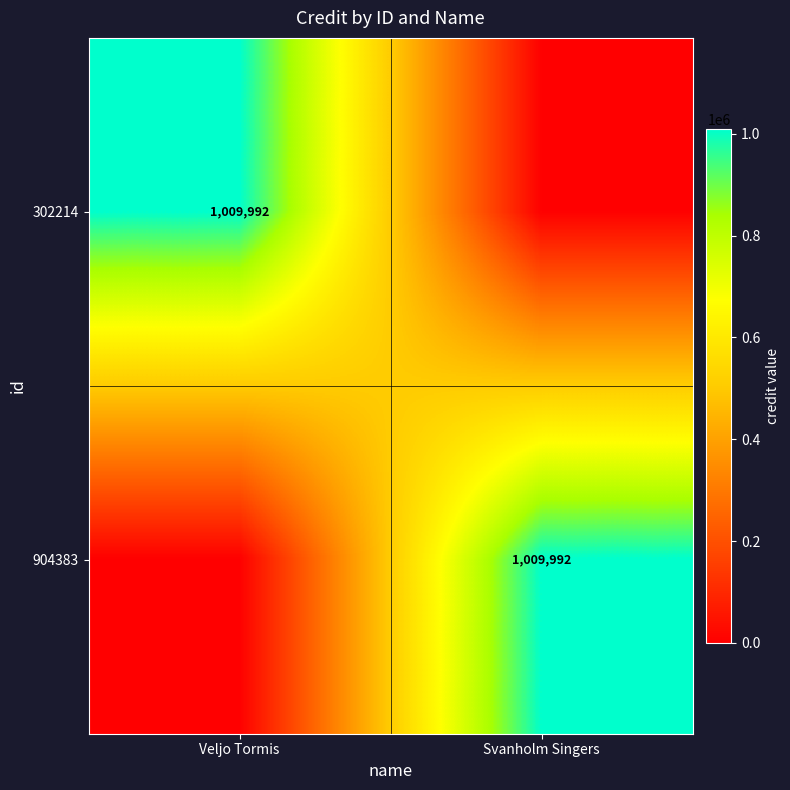

True or false: 904383 has a value of 1469132 at Svanholm Singers.

False